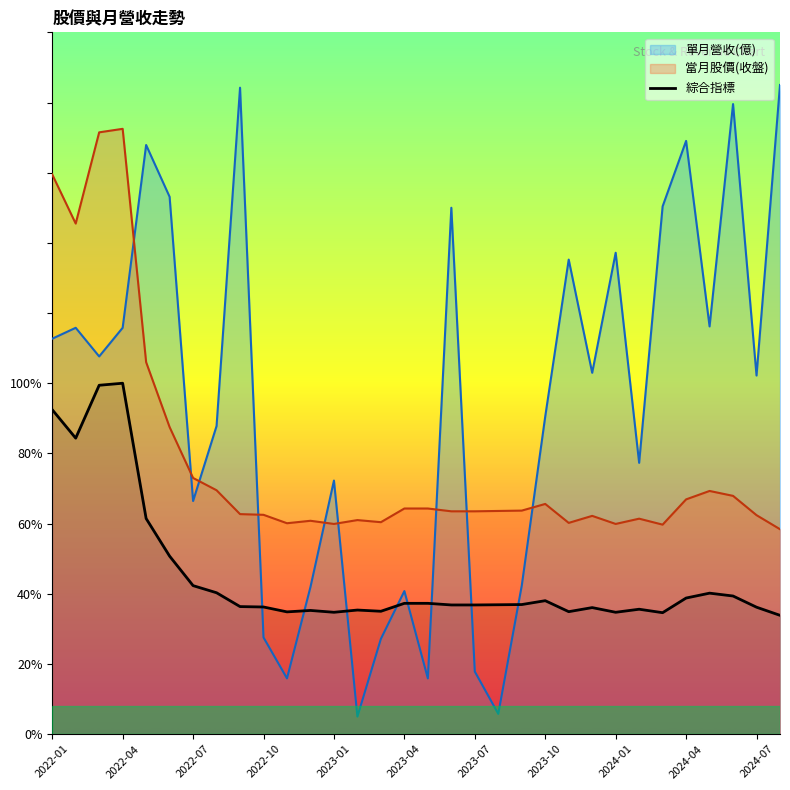

True or false: 單月營收(億) has a value of 131.2 at 2023-10.

False